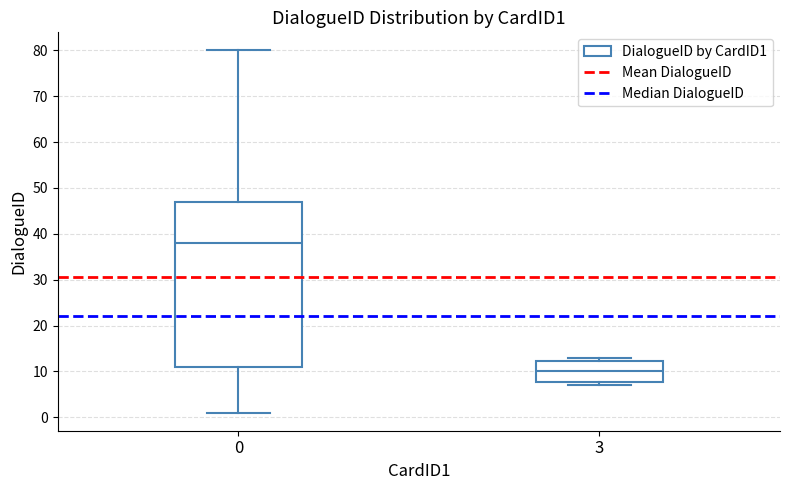

Reading left to right, transcribe this box plot: for each box, give where its median line is, the range the box spans, and where its two whiskers end, as read against the y-axis. The values are not printed on the chart, so give them approximately, as read against the axis.

0: median 38, box 11 to 47, whiskers 1 to 80
3: median 10, box 8 to 12, whiskers 7 to 13